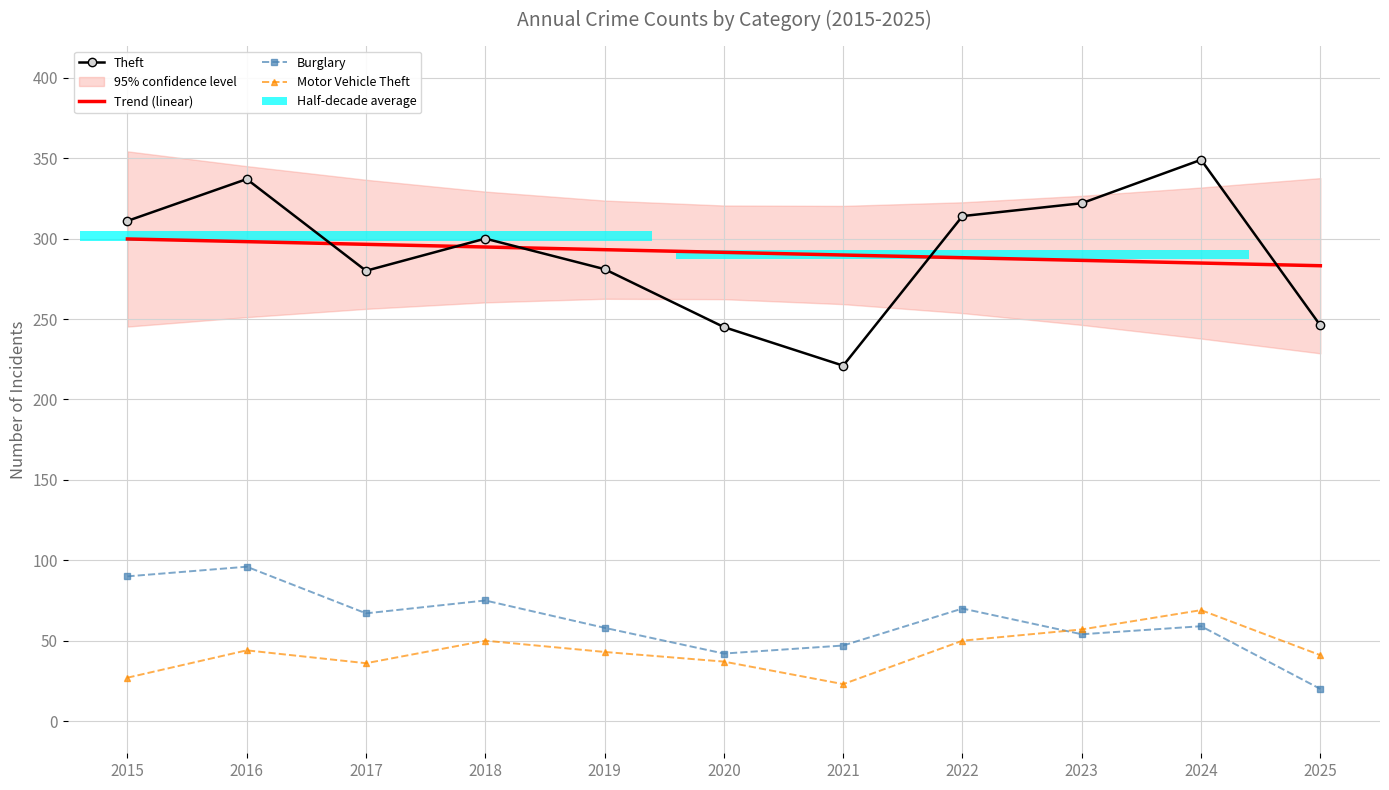

Count the number of categories in the chart.

11